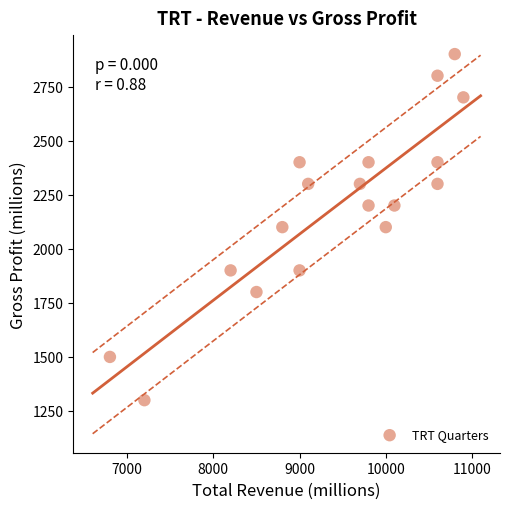

What is the range of Y values (max minus min)?

1600